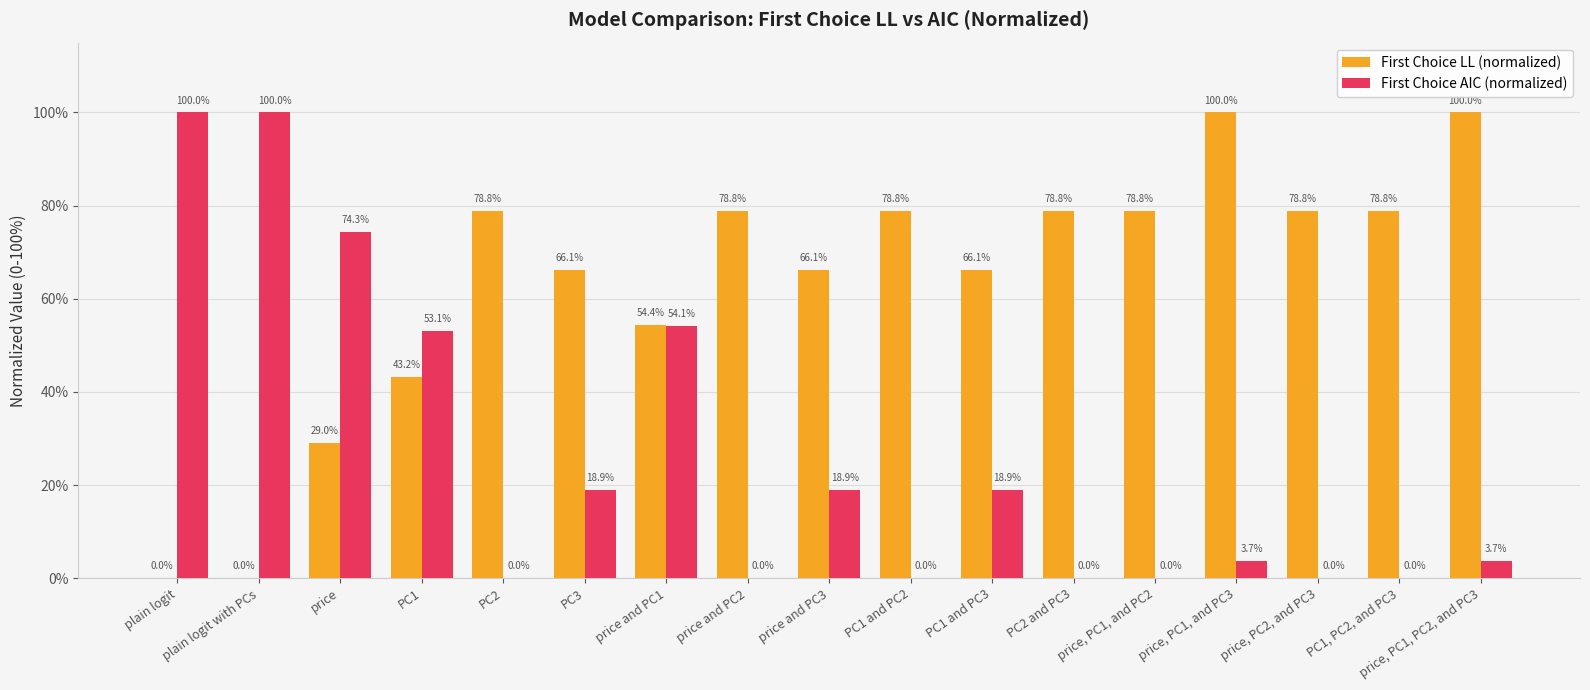

Between plain logit and price, PC1, and PC3, which series saw the biggest shift?

First Choice LL (normalized)